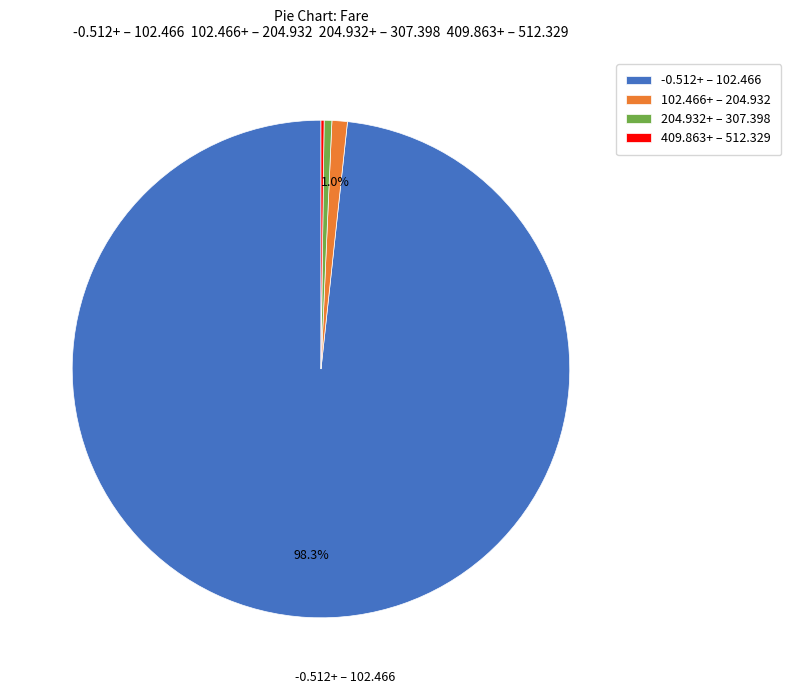

What percentage is NOT represented by 102.466+ – 204.932?

99.0%